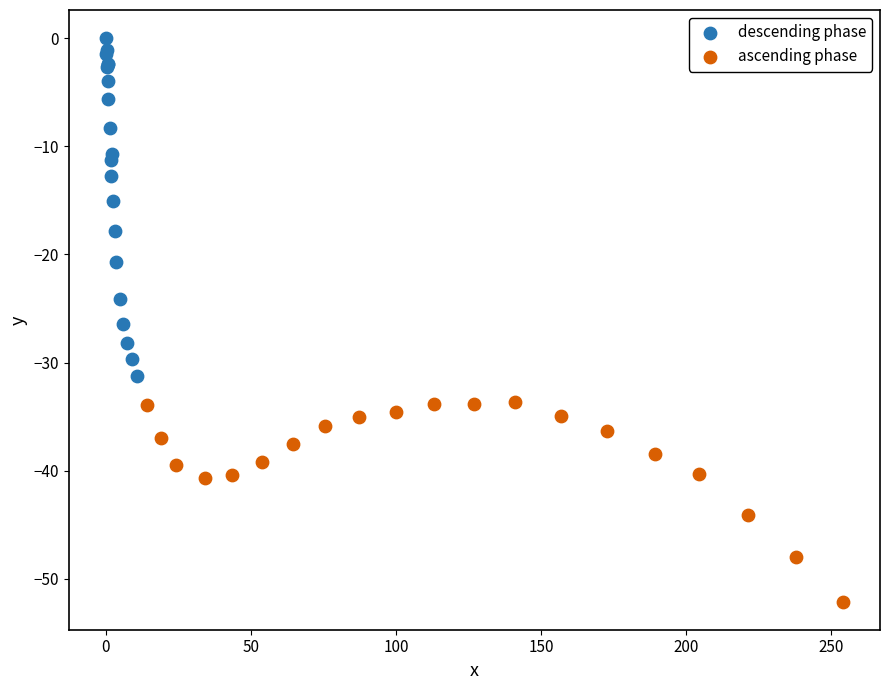

Which series reaches the minimum Y coordinate?

ascending phase